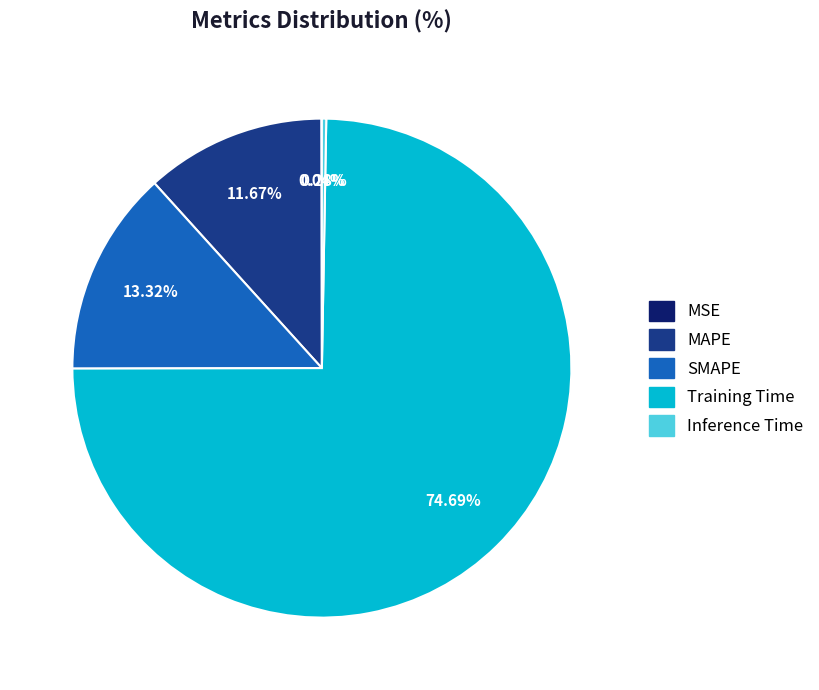

How much of the chart is everything except Inference Time?

99.7%